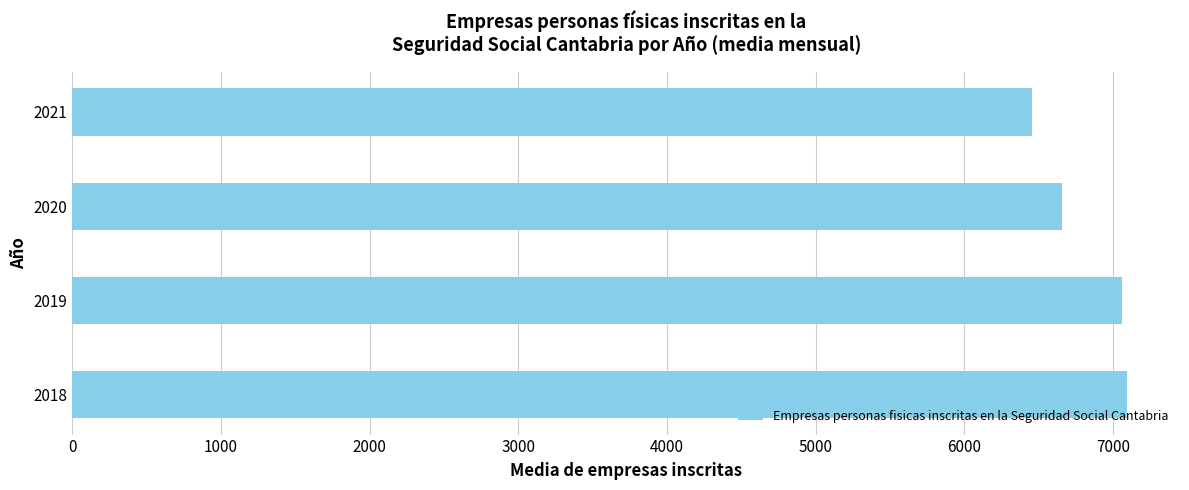

What is the change in value from 2018 to 2021?

-641.9